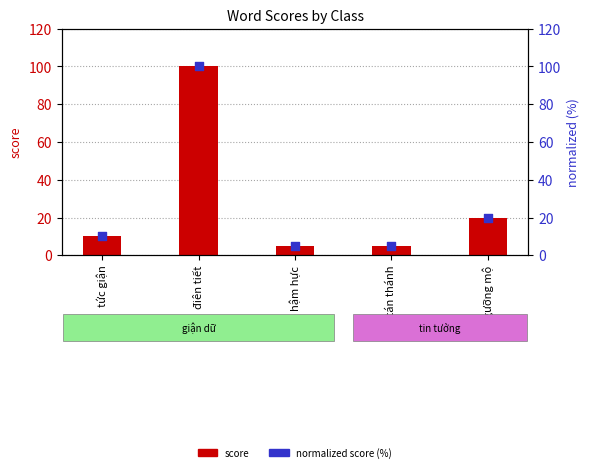

What is the total value across all series at tán thánh?

10